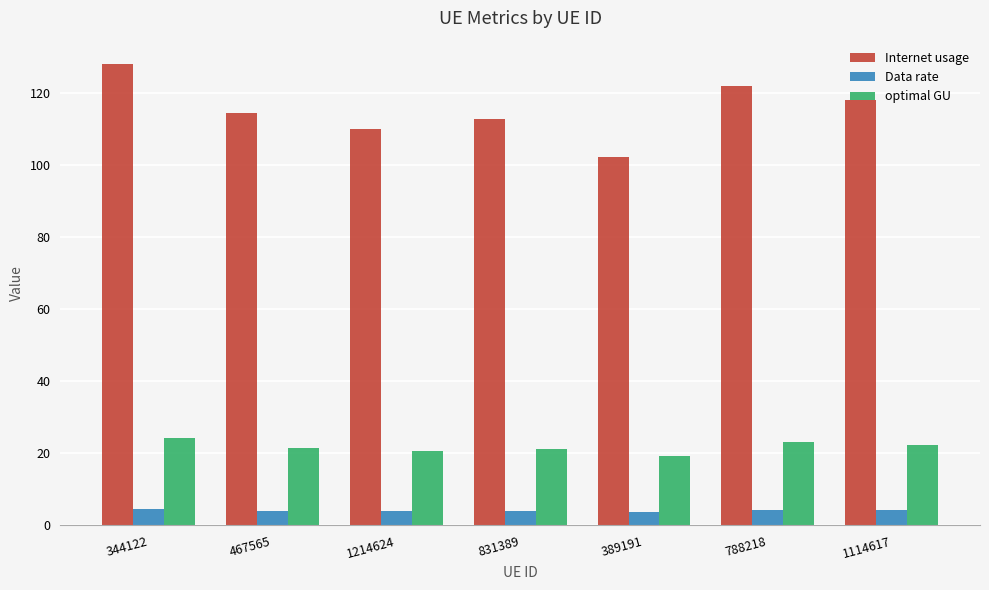

What is the lowest value of the Internet usage series?

102.4